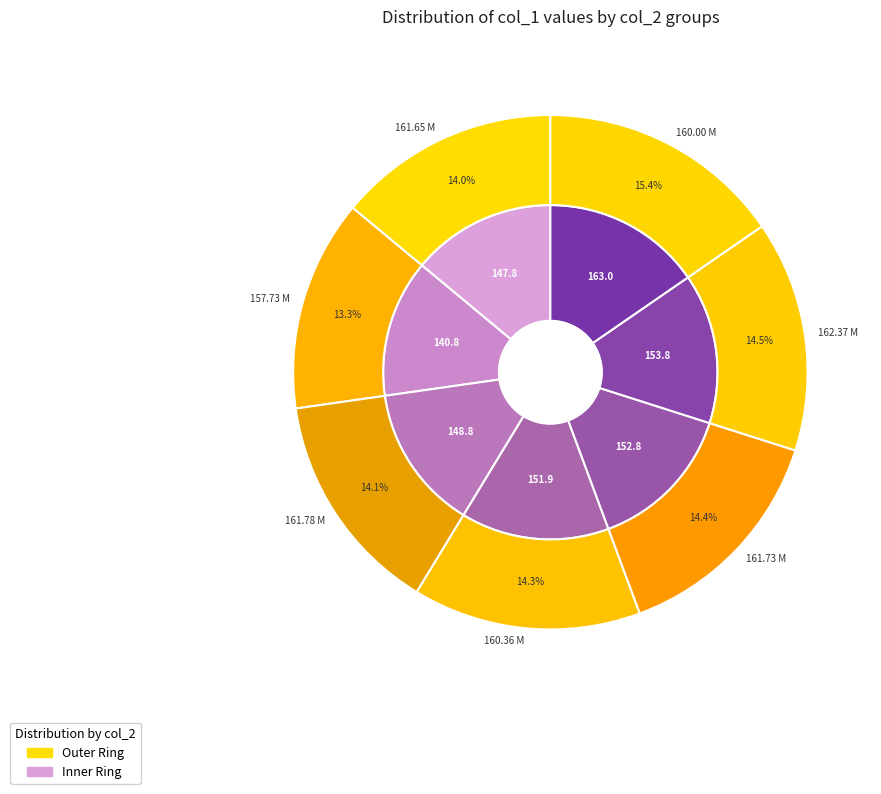

Which slice is the largest?

160.00 M